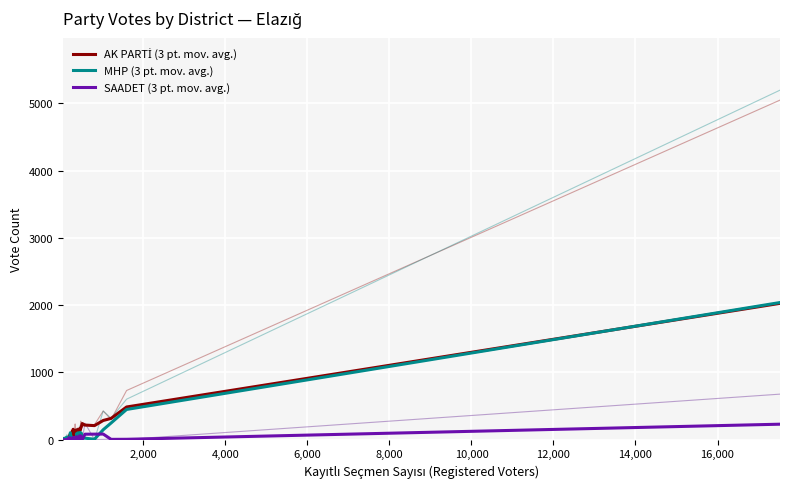

The MHP (3 pt. mov. avg.) series shows 243.8 at 36. True or false?

False